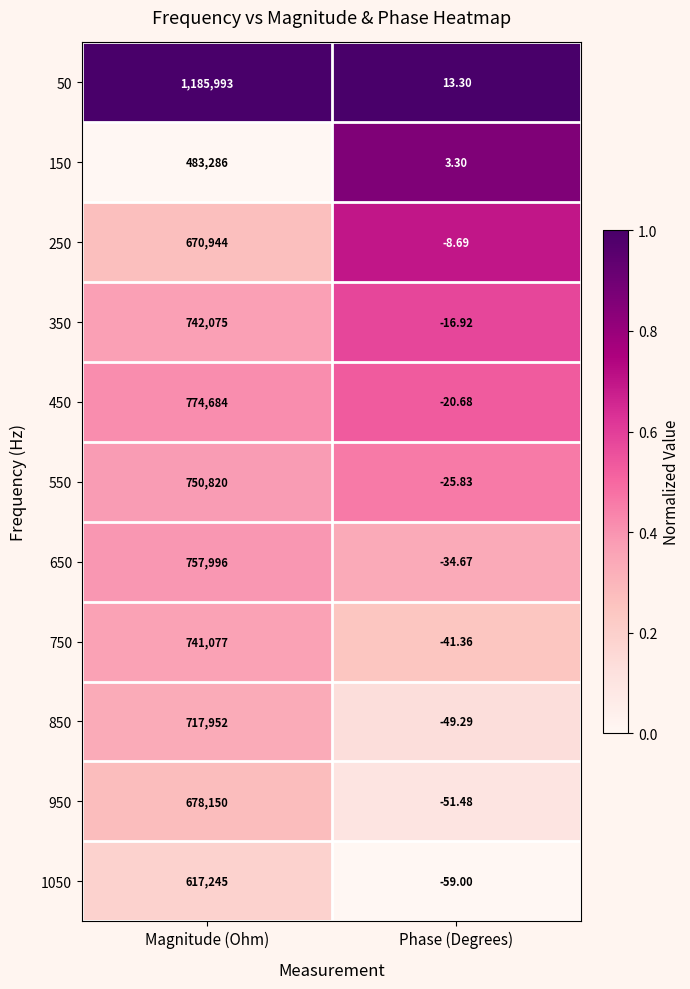

What is the maximum value shown in the chart?

1185993.0